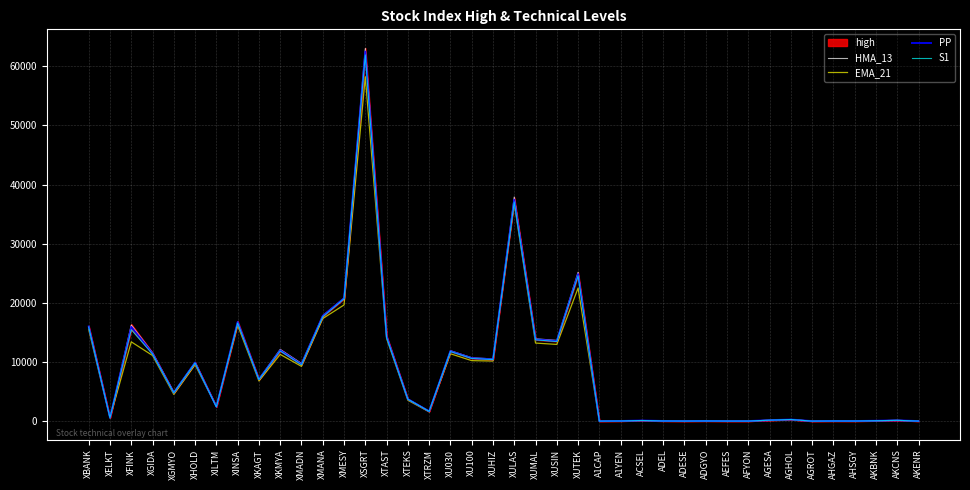

How many interior local peaks does the EMA_21 series have?

13